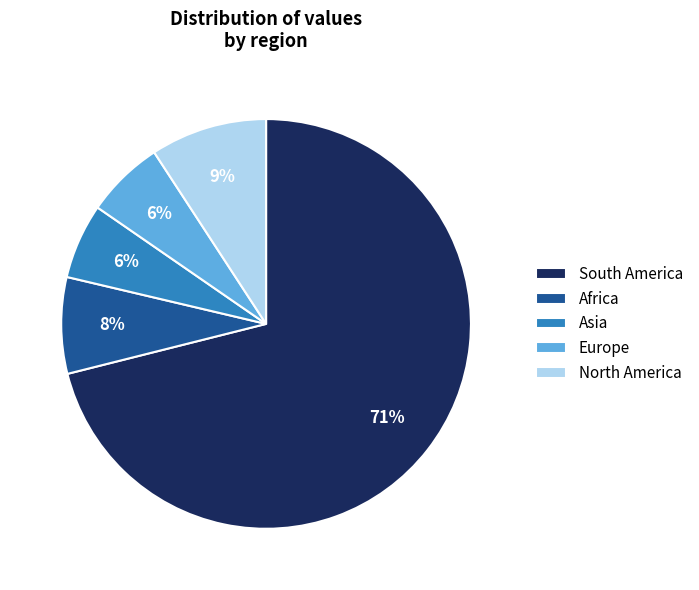

To the nearest percent, what is the average slice percentage?

20%